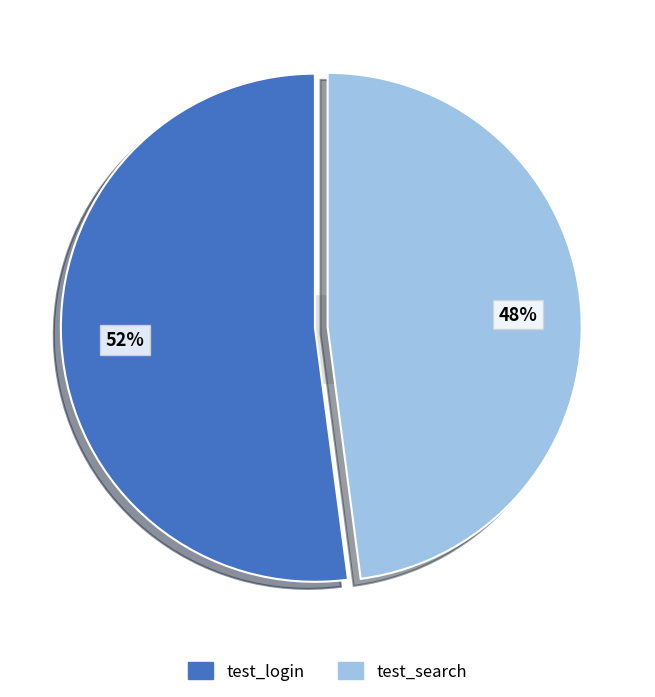

Count the number of slices in the pie.

2